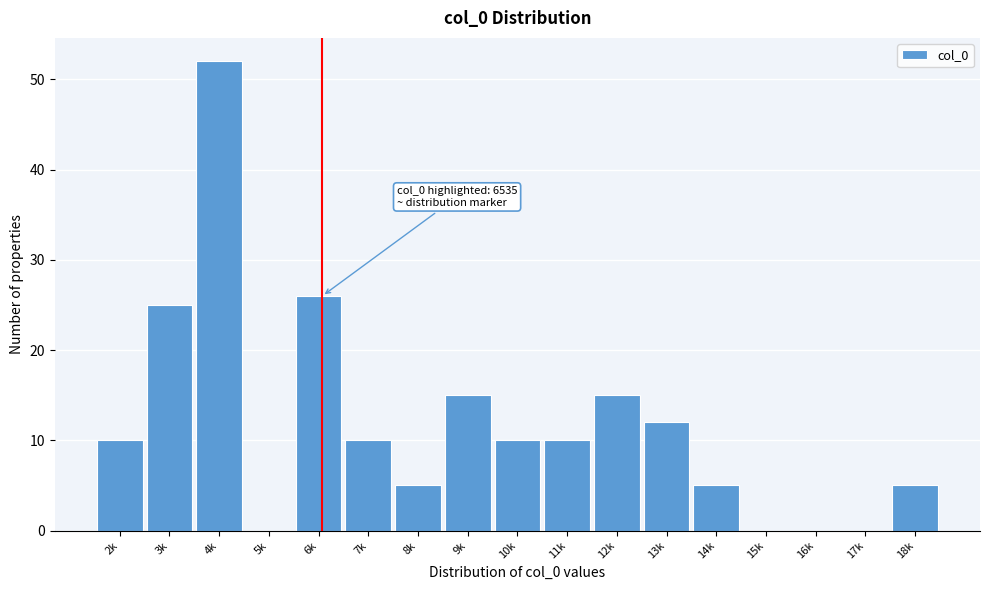

Reading left to right, extract all data points from this chart.

2k=10	3k=25	4k=52	5k=0	6k=26	7k=10	8k=5	9k=15	10k=10	11k=10	12k=15	13k=12	14k=5	15k=0	16k=0	17k=0	18k=5